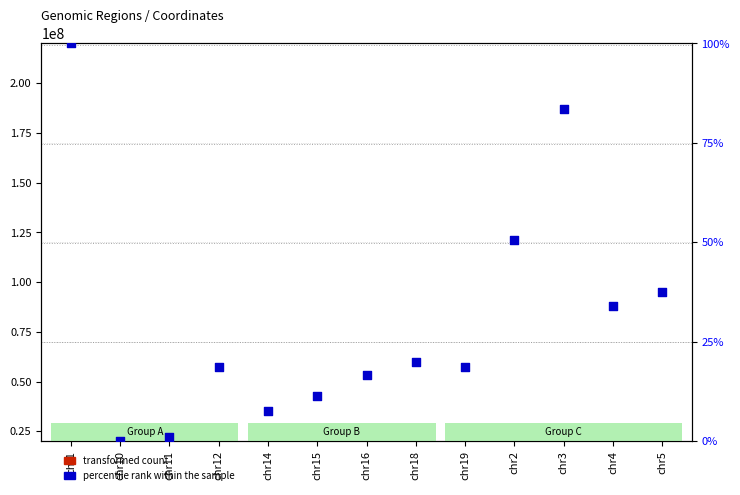

What is the change in value from chr16 to chr18?

+3.3